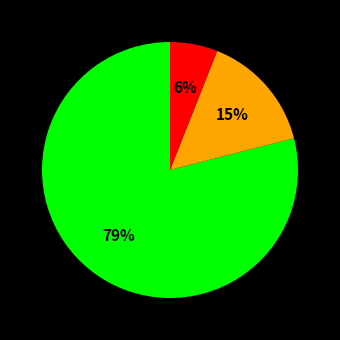

To the nearest percent, what is the average slice percentage?

33%